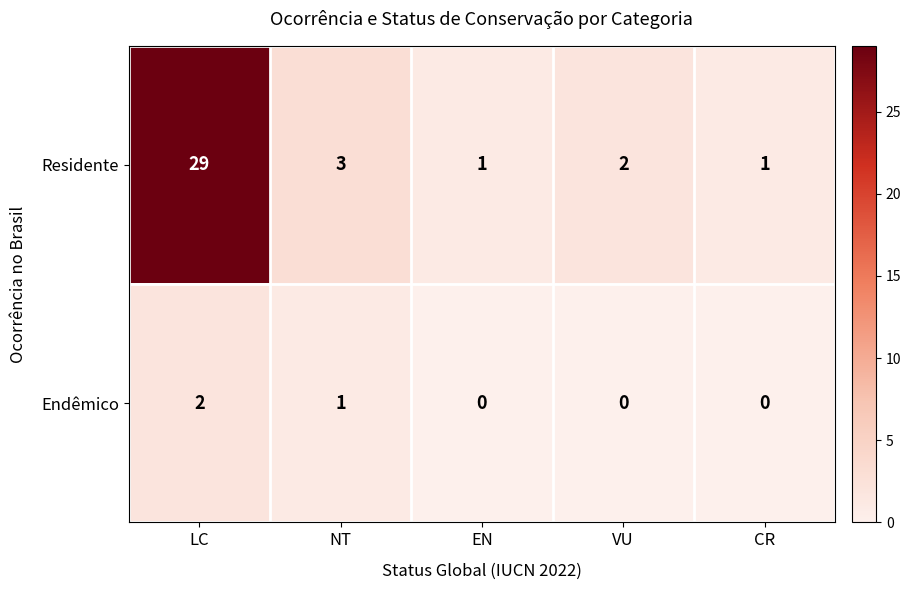

True or false: Endêmico has a value of 2 at NT.

False